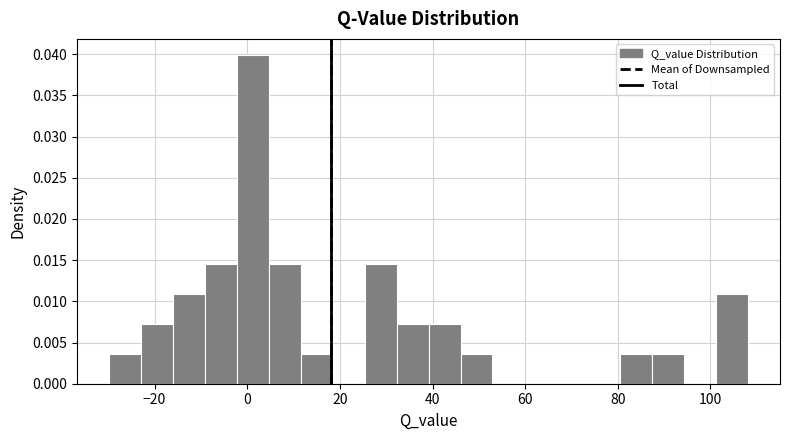

Around what value on the x-axis is the tallest bar? Give the approximate position of its centre, as read against the axis.

2